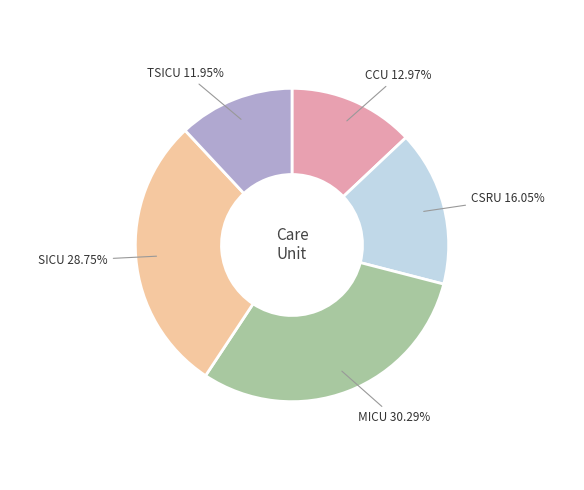

What is the largest slice in the pie chart?

MICU